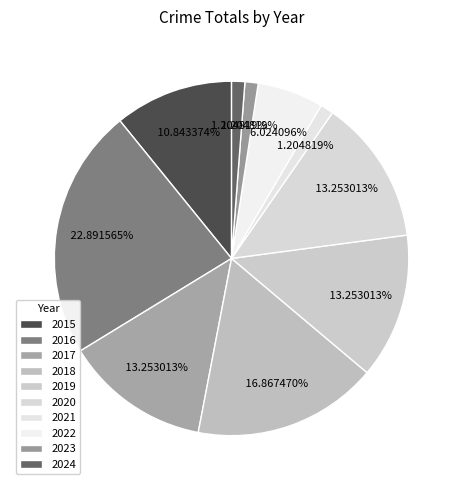

The 2024 slice represents 15% of the pie. True or false?

False